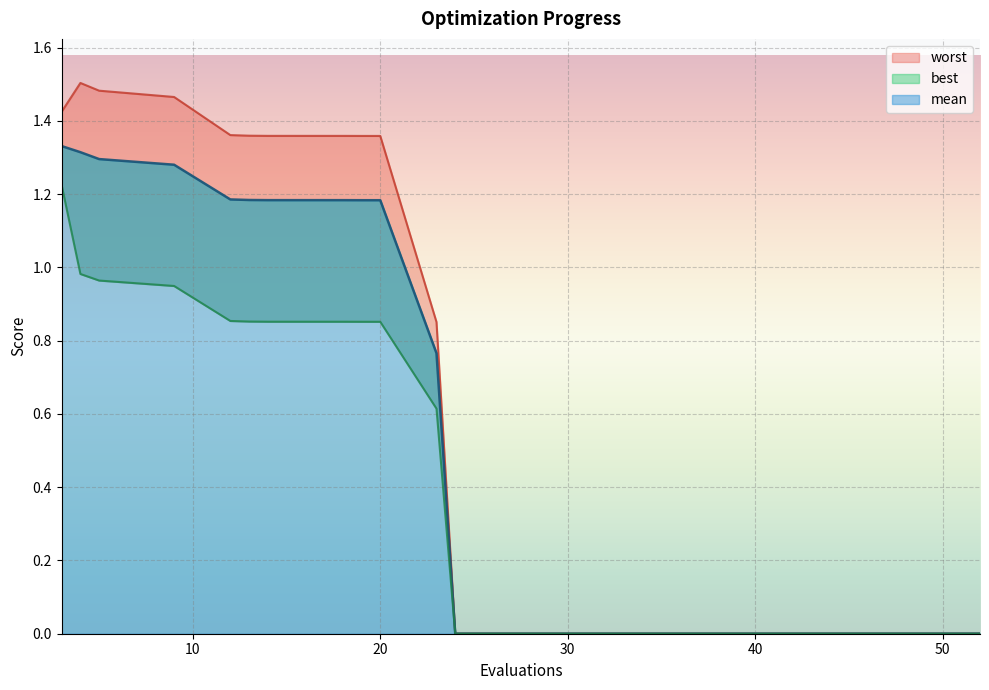

Which has a higher value, 28 or 3?

3